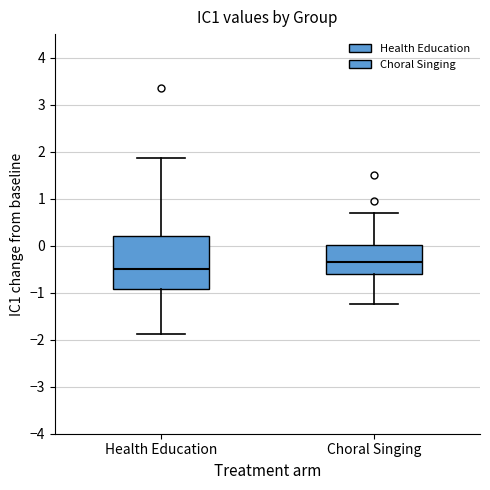

Reading left to right, transcribe this box plot: for each box, give where its median line is, the range the box spans, and where its two whiskers end, as read against the y-axis. The values are not printed on the chart, so give them approximately, as read against the axis.

Health Education: median -0.5, box -0.9 to 0.2, whiskers -1.9 to 1.9
Choral Singing: median -0.3, box -0.6 to 0.0, whiskers -1.2 to 0.7